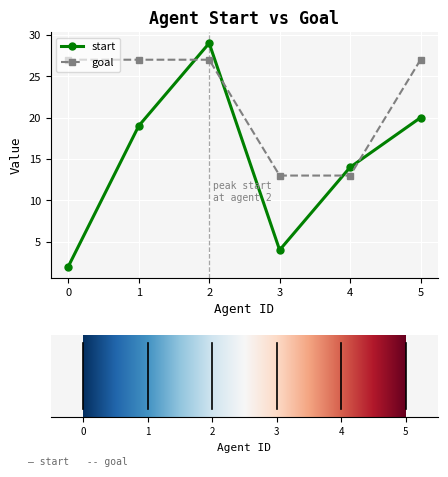

At which category is the sum across all series the highest?

2